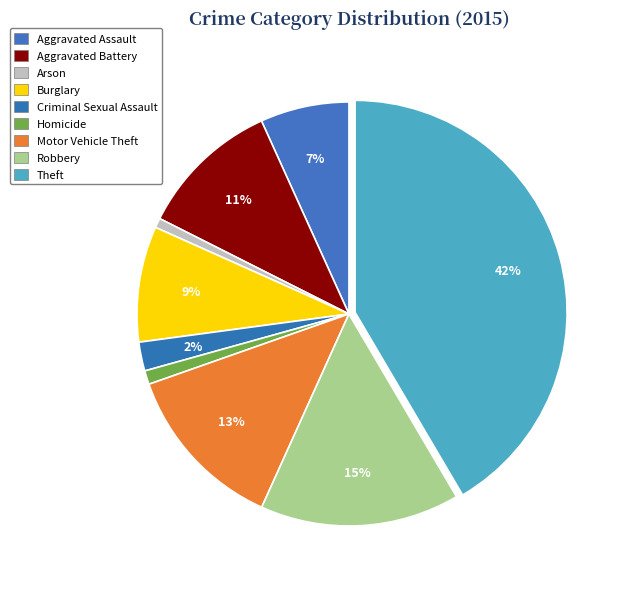

Which category has the biggest portion of the pie?

Theft